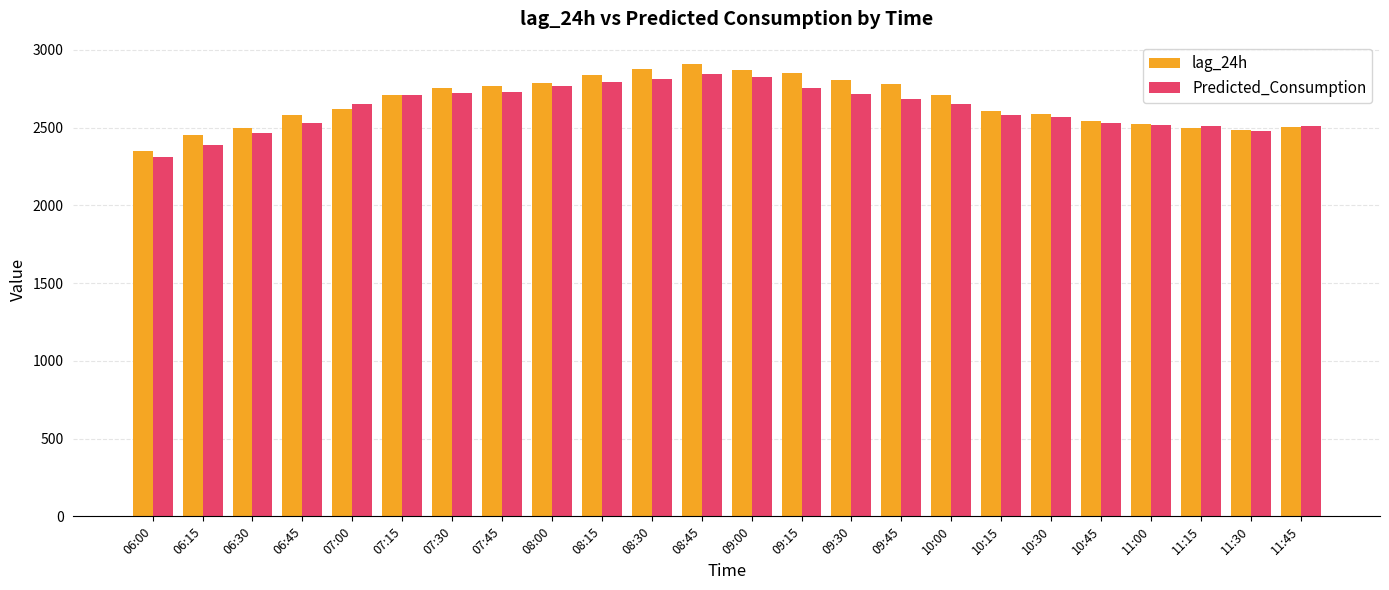

What is the maximum value for lag_24h?

2908.0